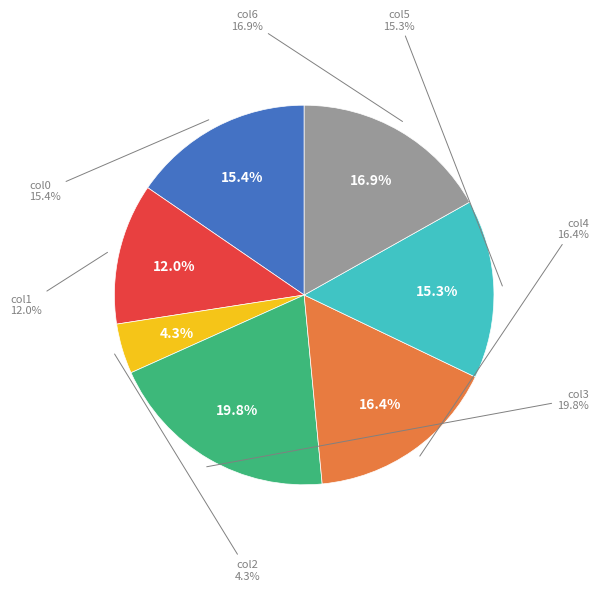

What is the largest slice in the pie chart?

col3